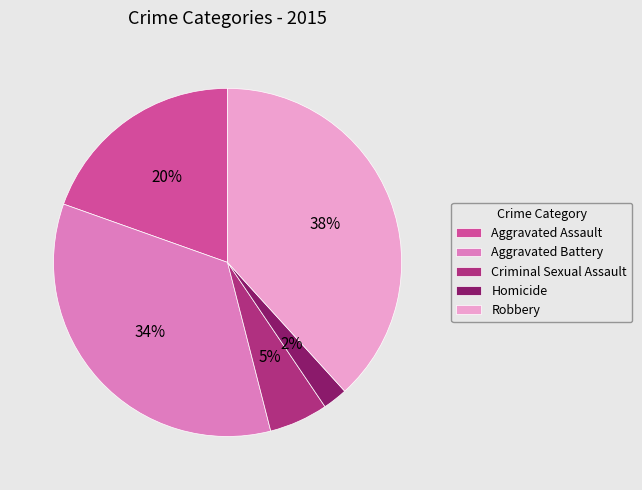

What is the largest slice in the pie chart?

Robbery